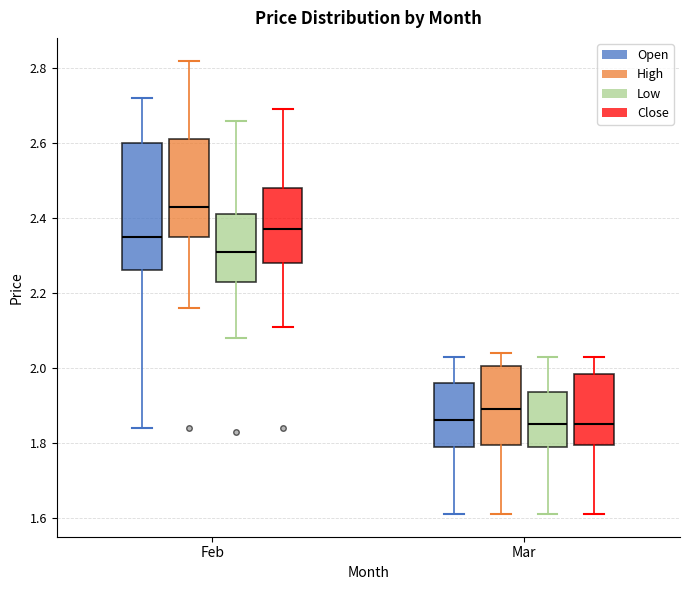

Where is the upper edge of the box for Feb (Close) on the y-axis? The values are not printed on the chart, so give them approximately, as read against the axis.

2.48